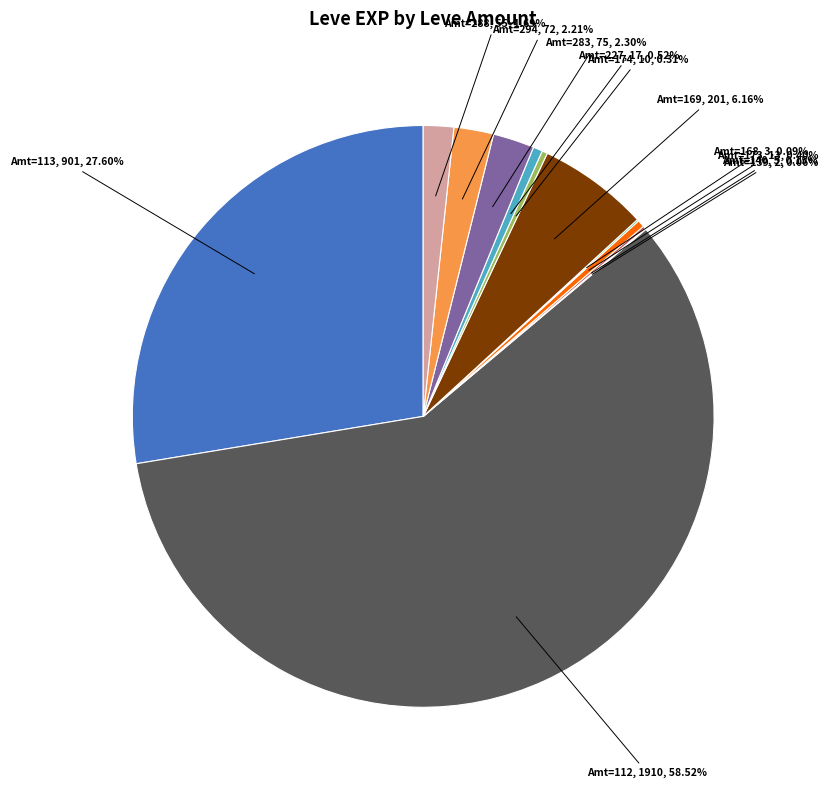

Is there any slice that represents more than half of the pie?

Yes